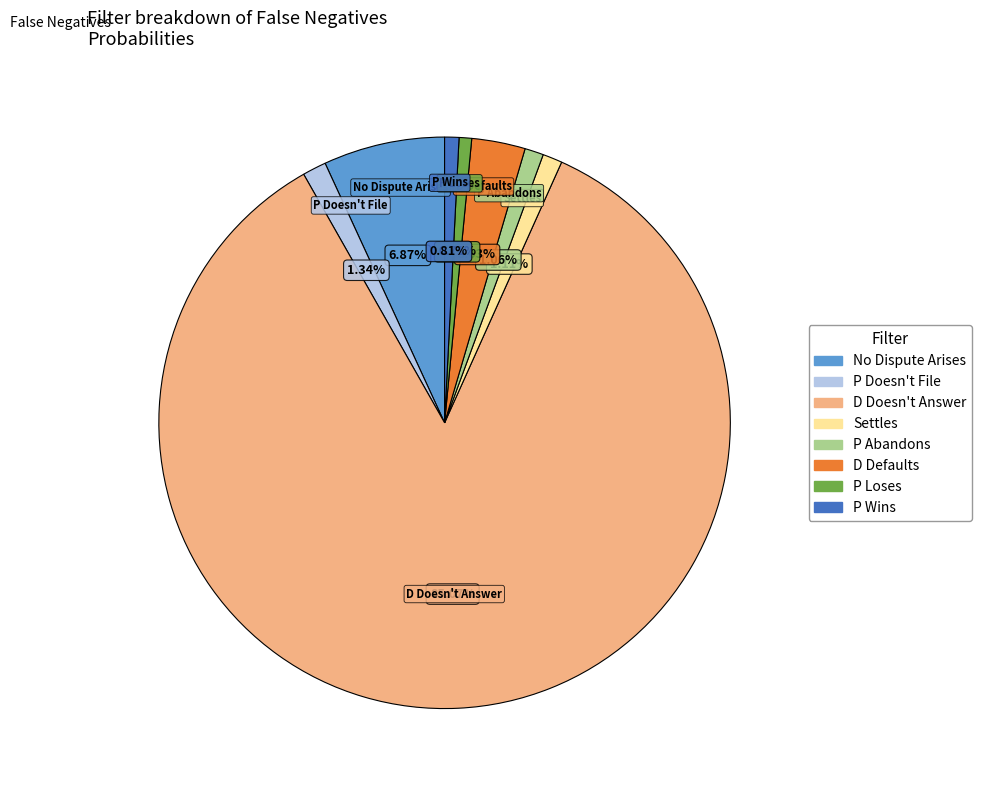

How many segments does this pie chart have?

8